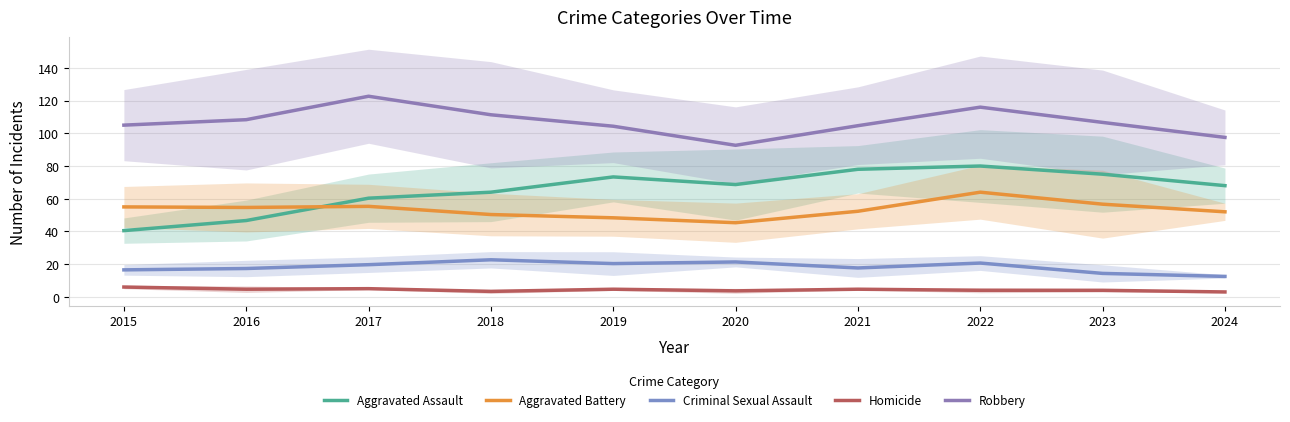

Between 2023 and 2022, which is larger?

2022